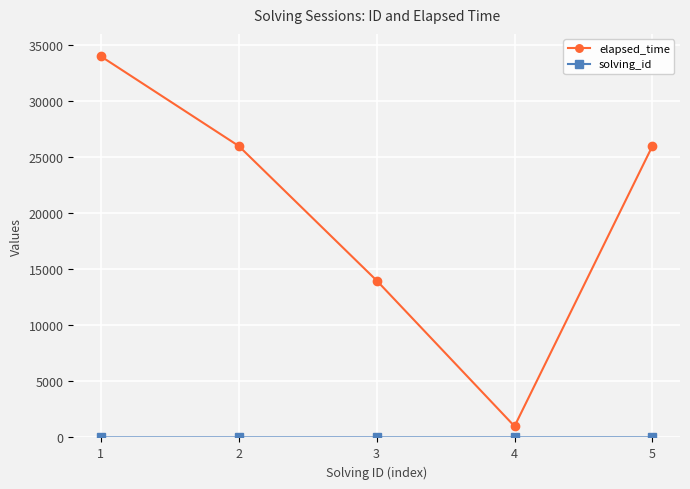

Which series has the largest total across all categories?

elapsed_time